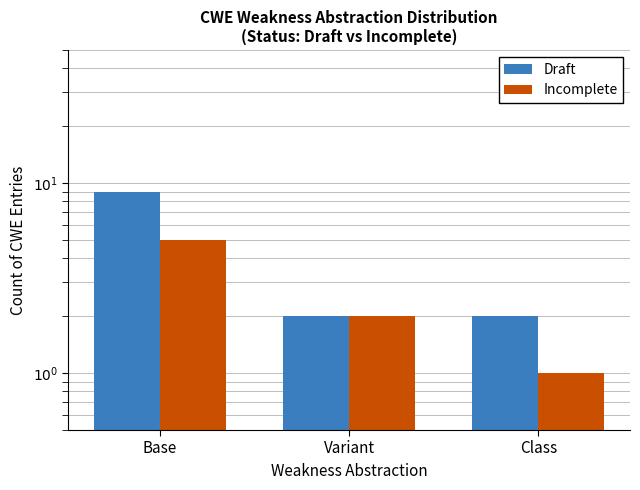

What is the label of the 1st bar from the right?

Class